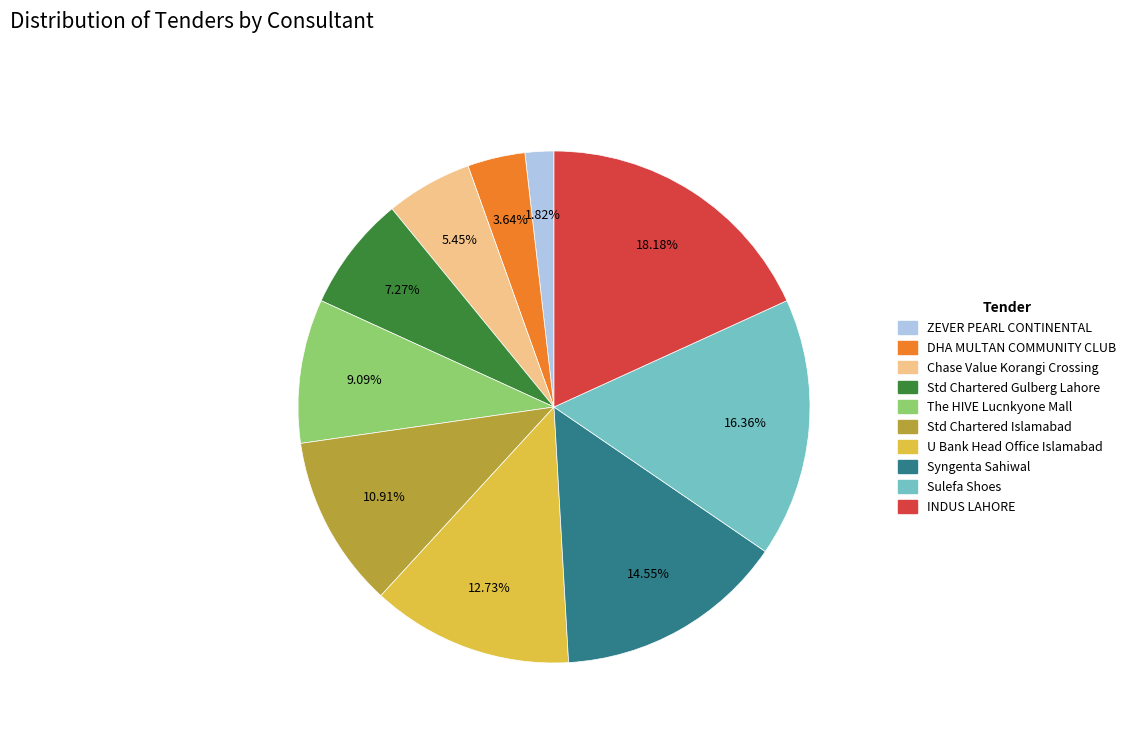

How many slices are in this pie chart?

10